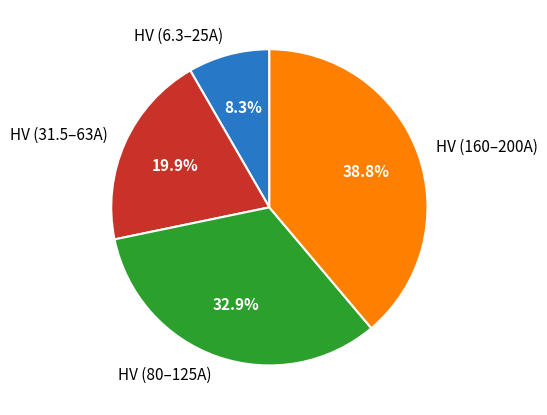

How many slices are in this pie chart?

4